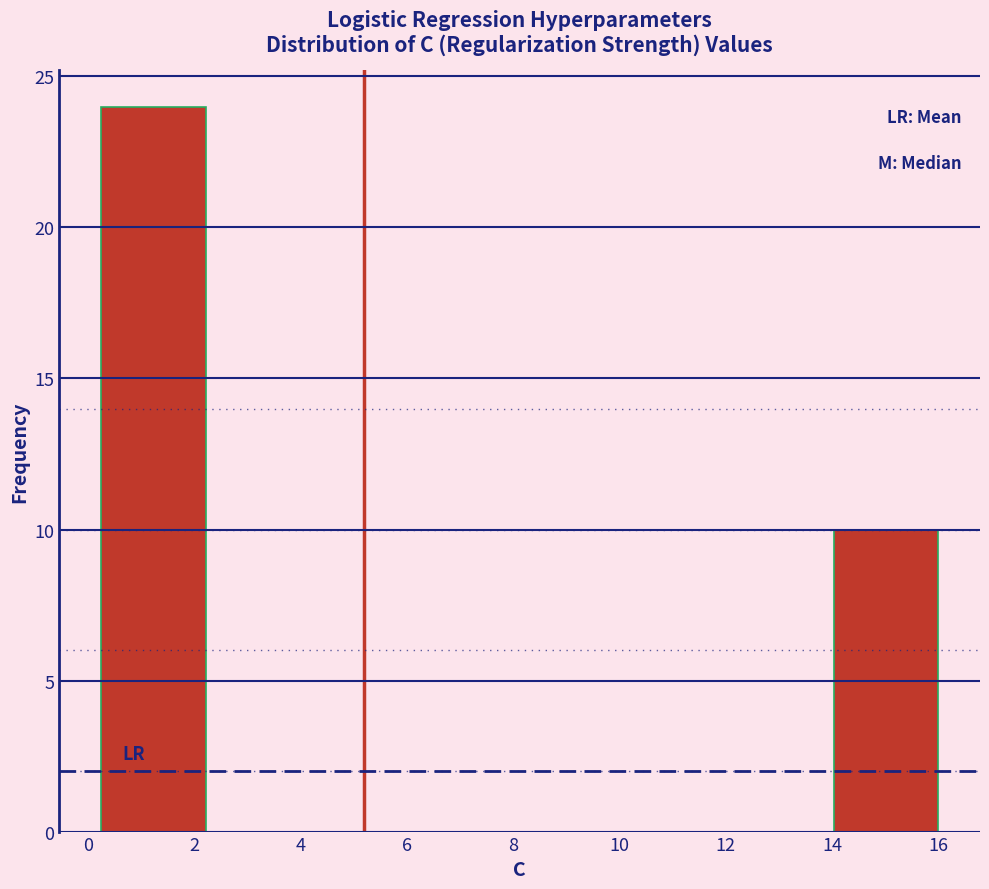

Over which range of the x-axis is the bar tallest?

0.2 to 2.2